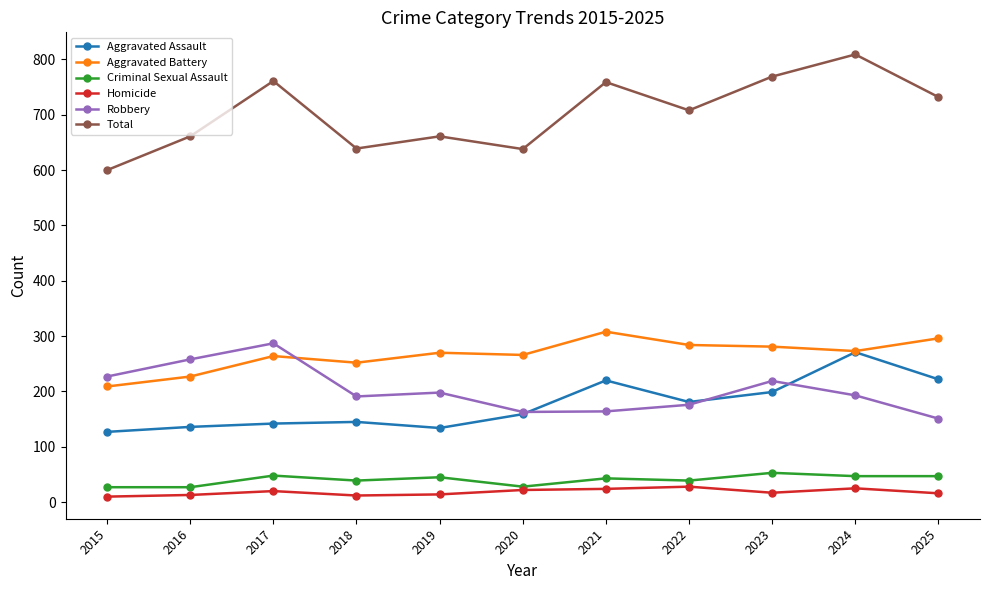

At which category is the sum across all series the highest?

2024